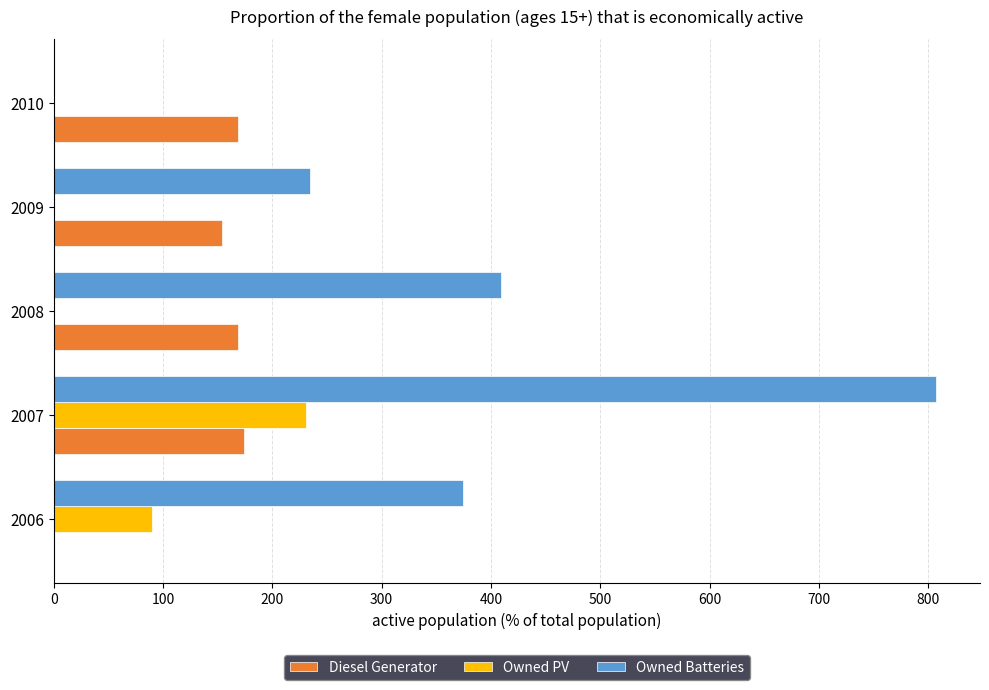

Is it true that Owned Batteries equals 234 at 2009?

True